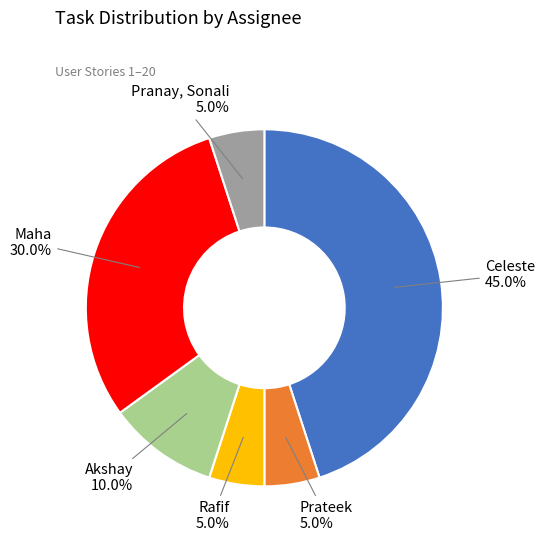

Between Celeste and Prateek, which is larger?

Celeste